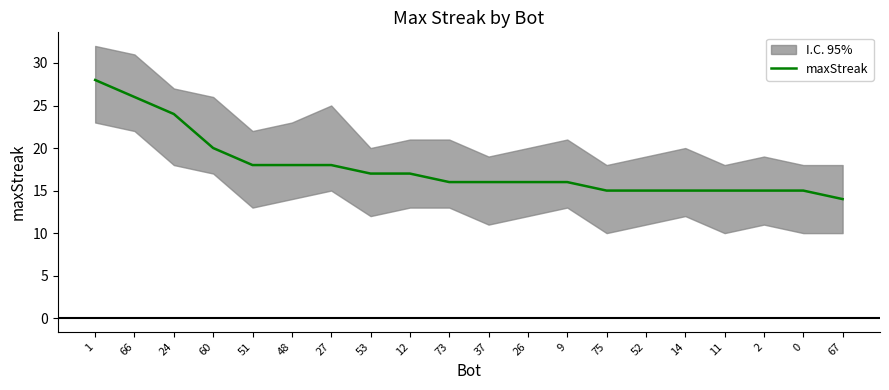

List the labels in order of value, smallest first.

67, 75, 52, 14, 11, 2, 0, 73, 37, 26, 9, 53, 12, 51, 48, 27, 60, 24, 66, 1